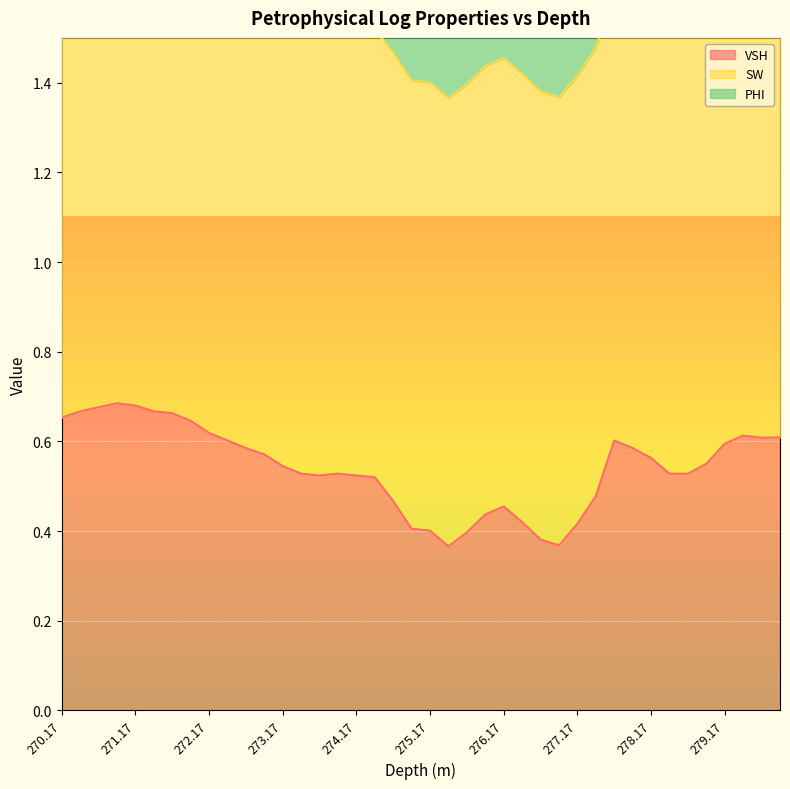

Where is PHI nearest to the value 1?

275.42